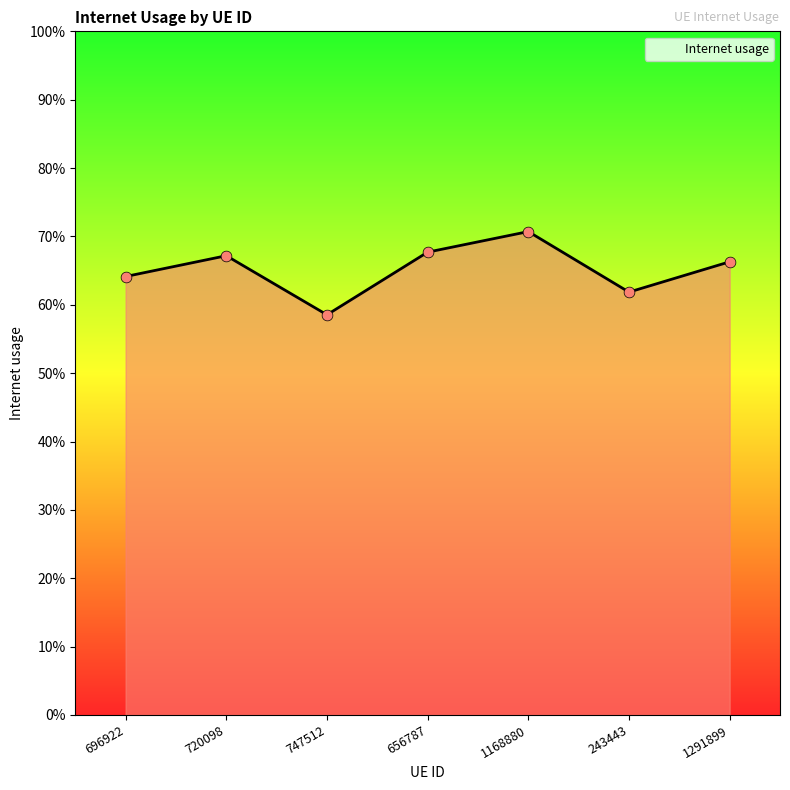

What is the change in value from 656787 to 243443?

-0.1